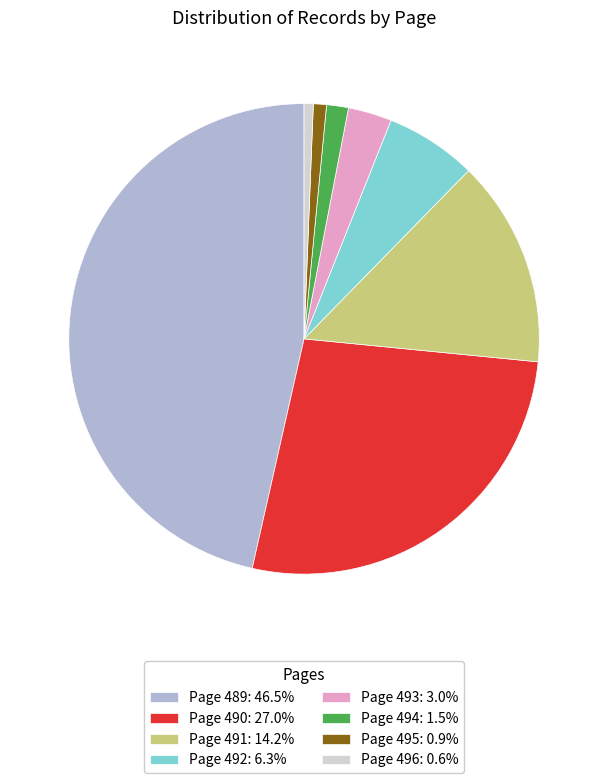

Count the number of slices in the pie.

8